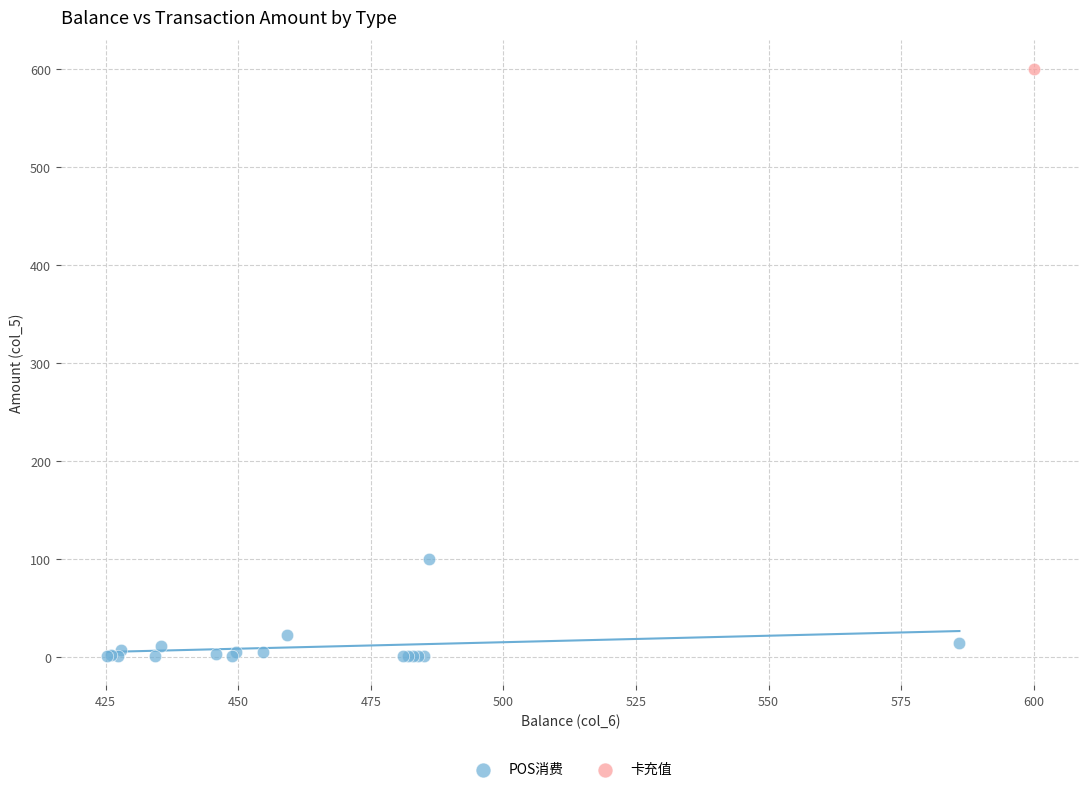

What are all the series names shown in the legend?

POS消费, 卡充值